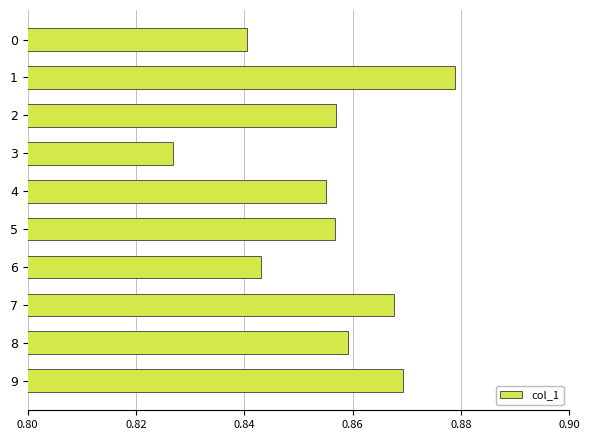

Does the chart contain any negative values?

No